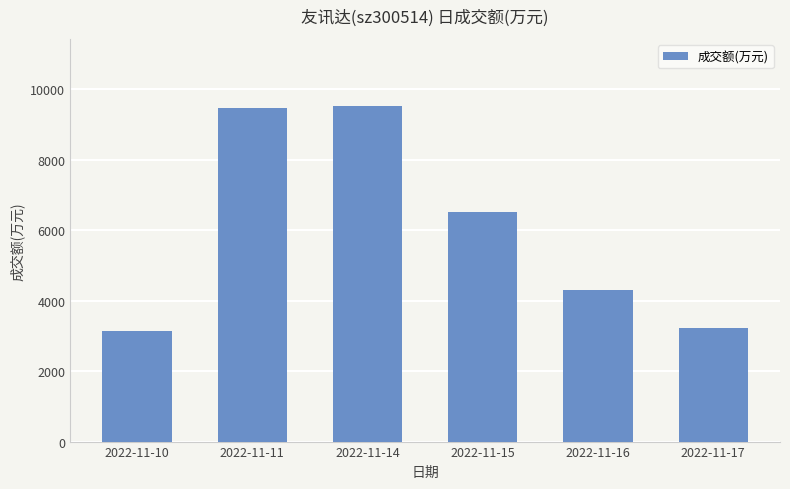

Which has a higher value, 2022-11-14 or 2022-11-10?

2022-11-14